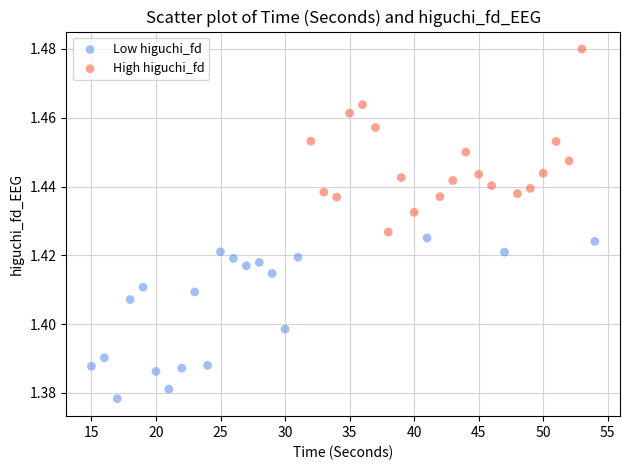

Which series reaches the maximum Y coordinate?

High higuchi_fd